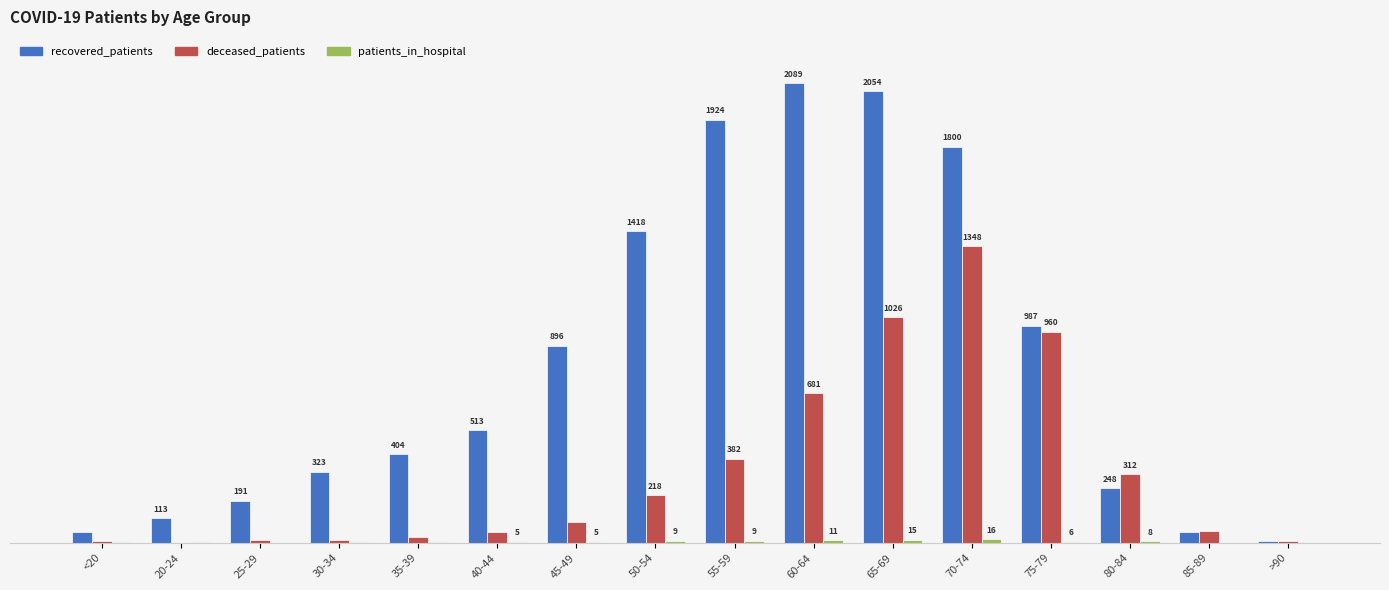

Where is deceased_patients nearest to the value 674?

60-64